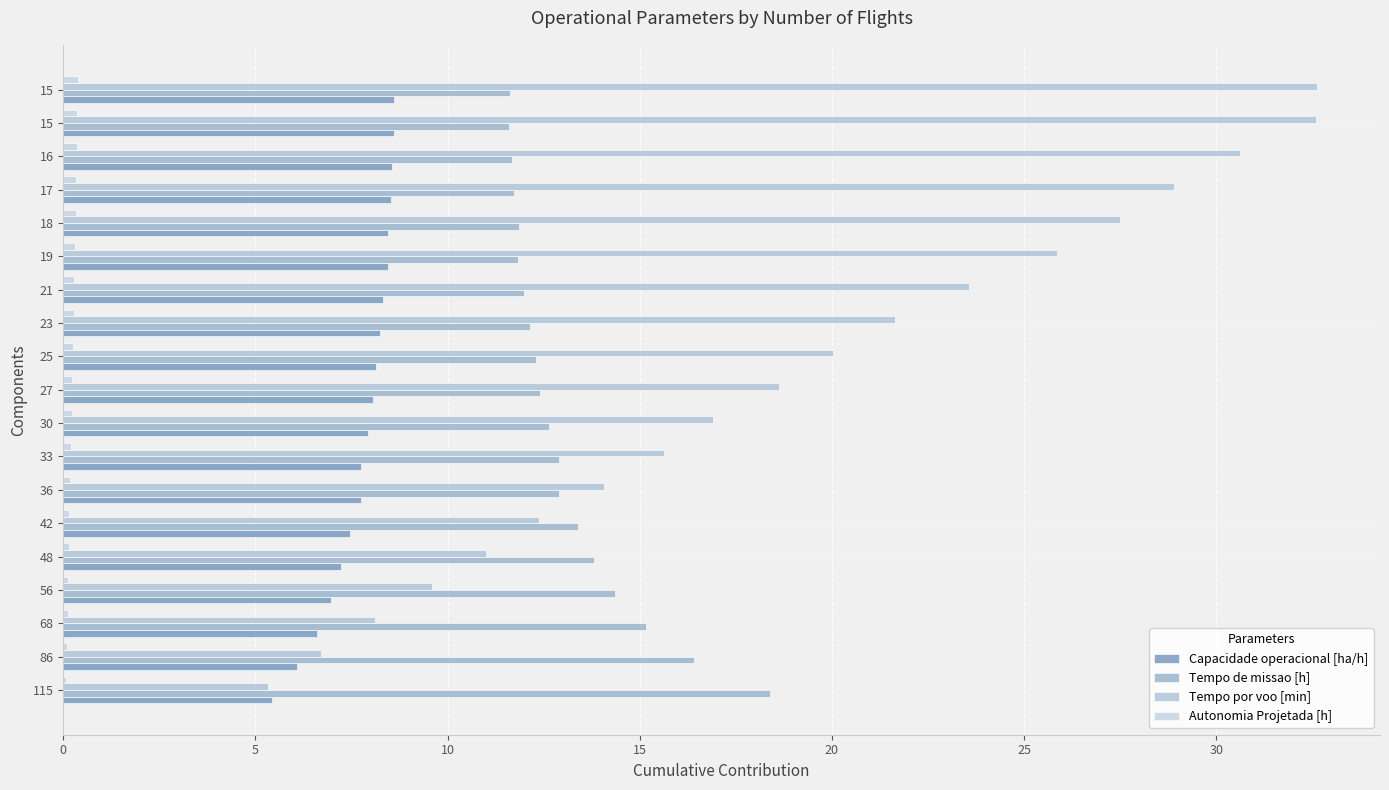

How many Autonomia Projetada [h] values are between 0 and 1?

19